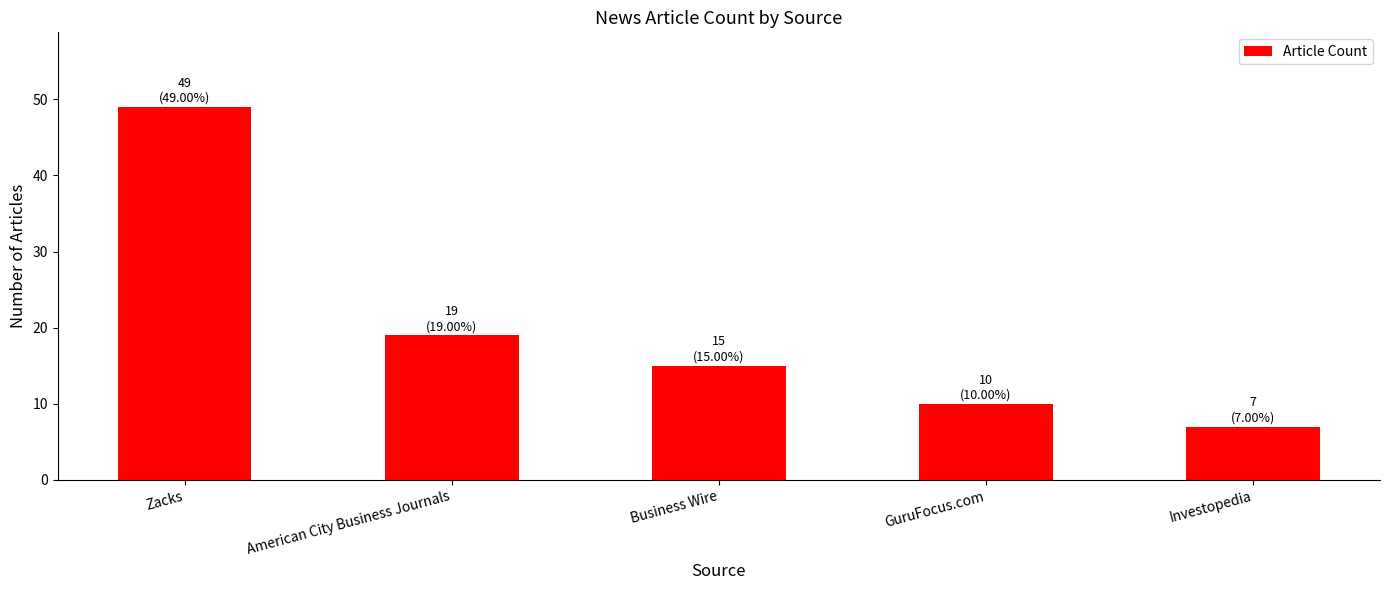

What is the maximum value shown in the chart?

49